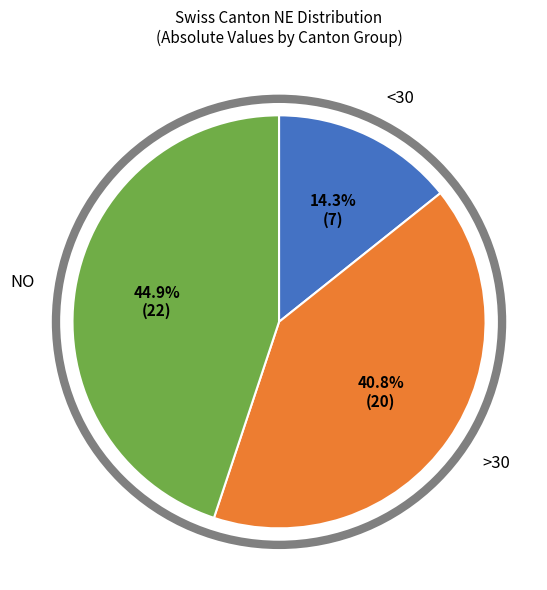

Is there any slice that represents more than half of the pie?

No